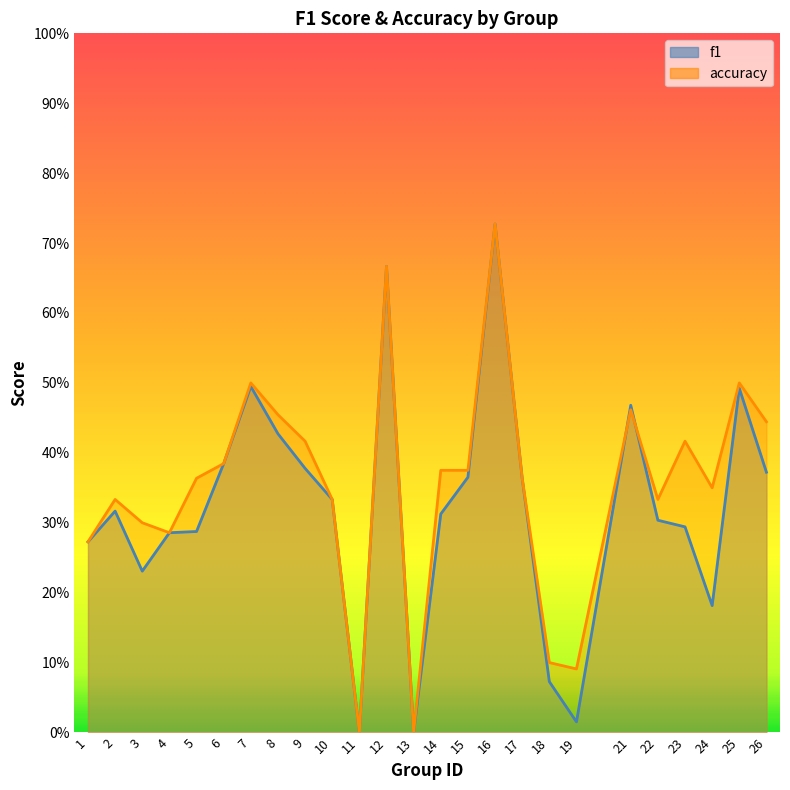

What is the value of the f1 point at the 16th from the left?

0.7